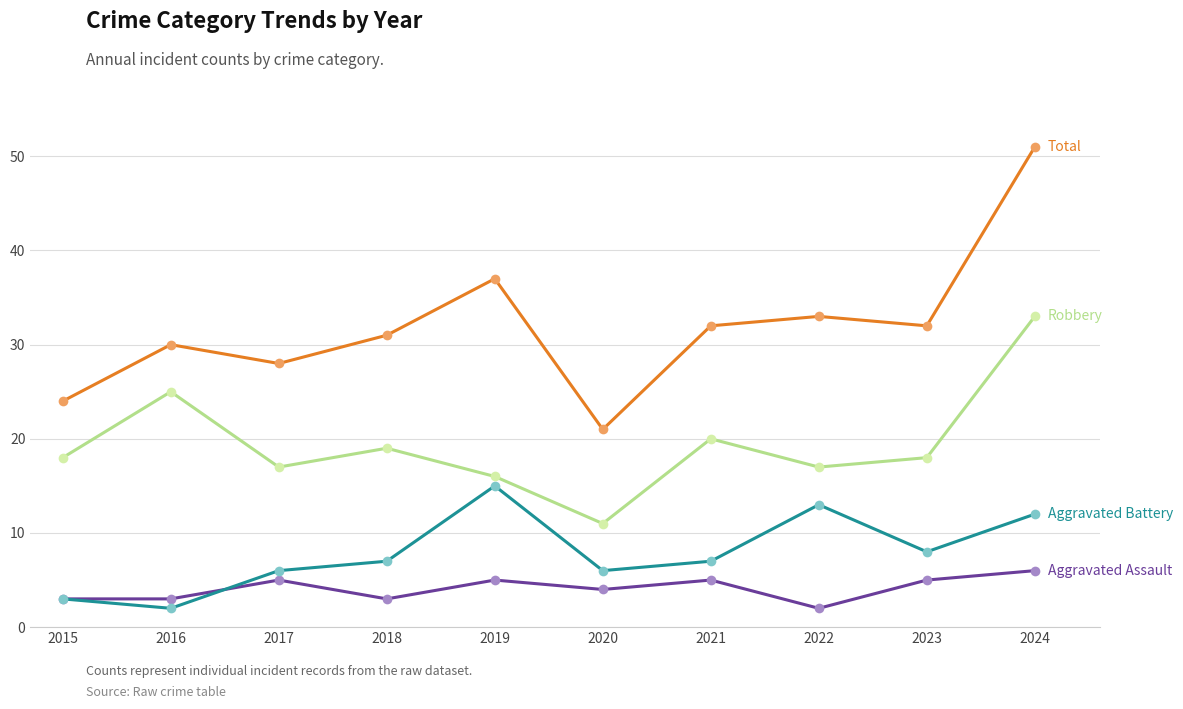

What is the maximum value shown in the chart?

51